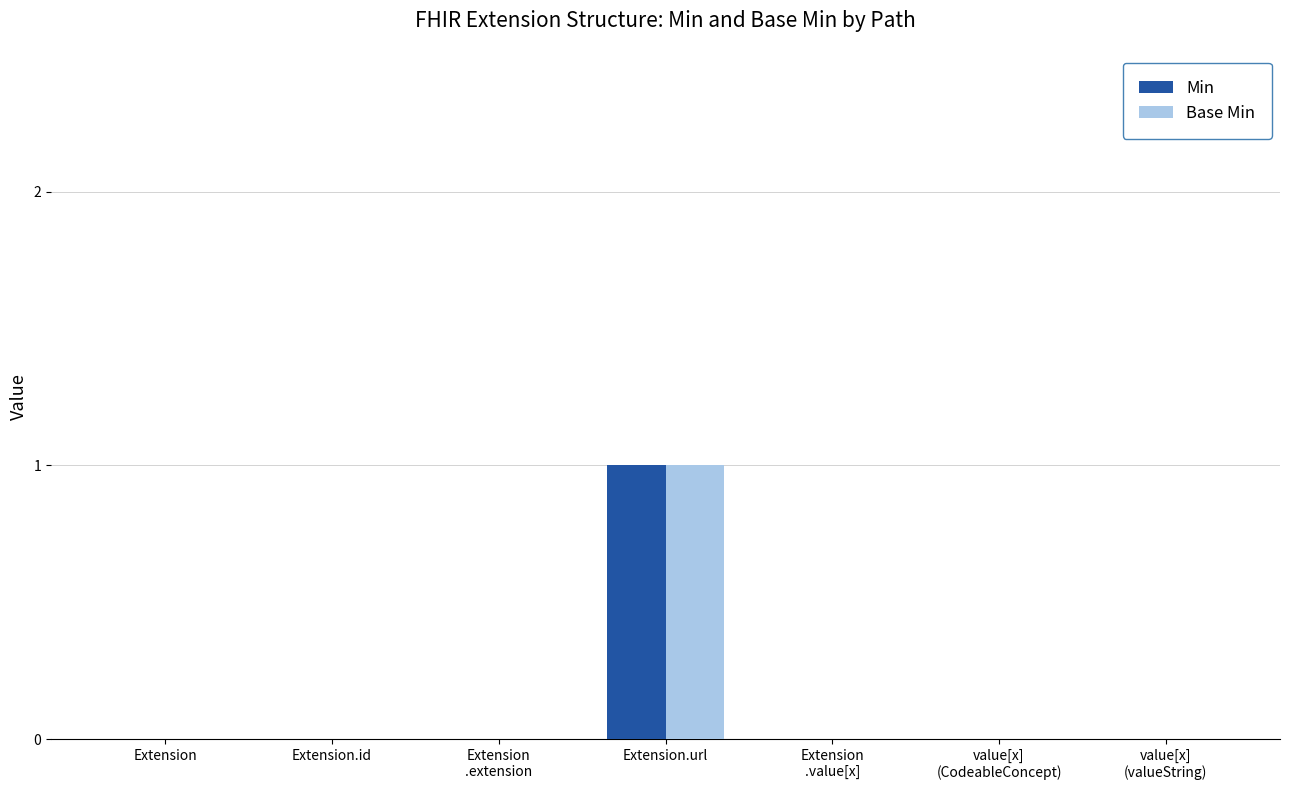

The value of Min at Extension.url is 2. True or false?

False